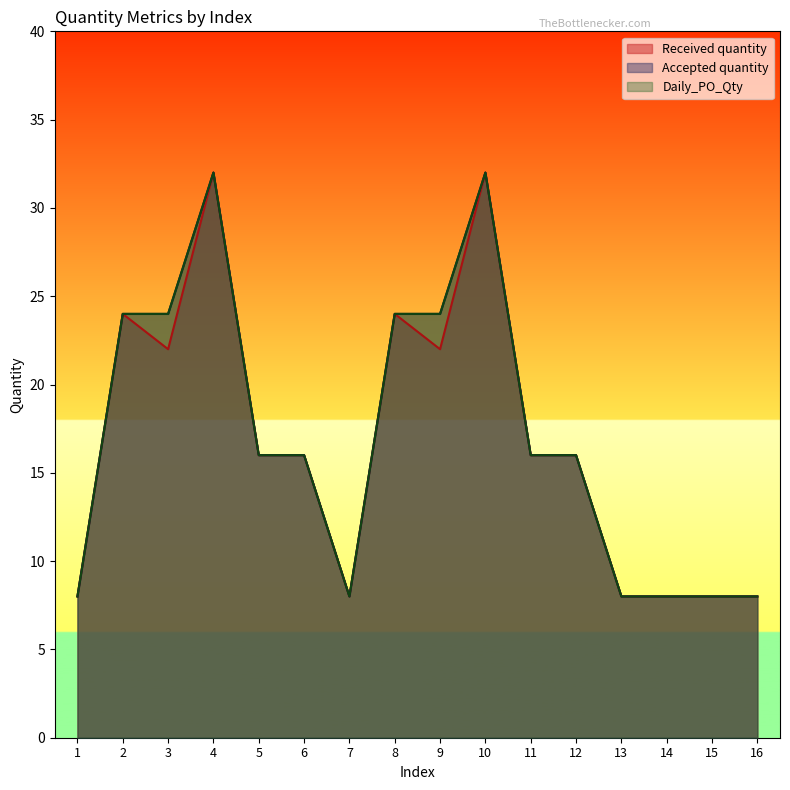

What is the lowest value of the Accepted quantity series?

8